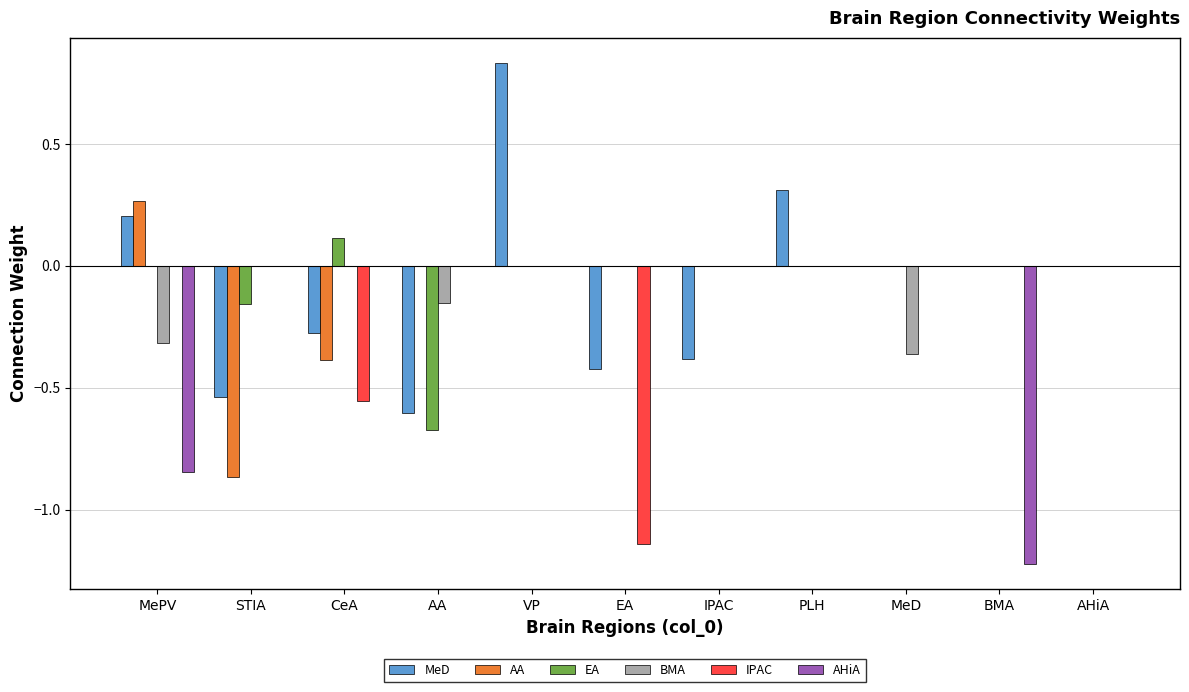

True or false: AA has a value of -1.4 at STIA.

False